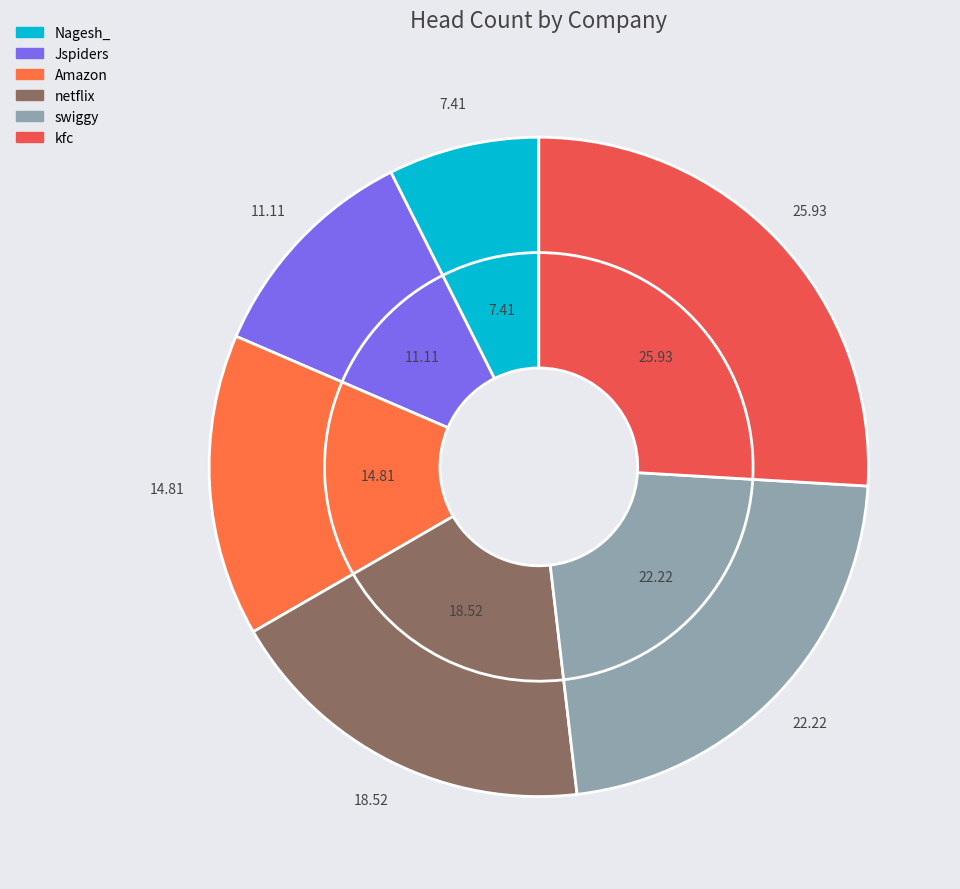

Does any single category account for the majority?

No